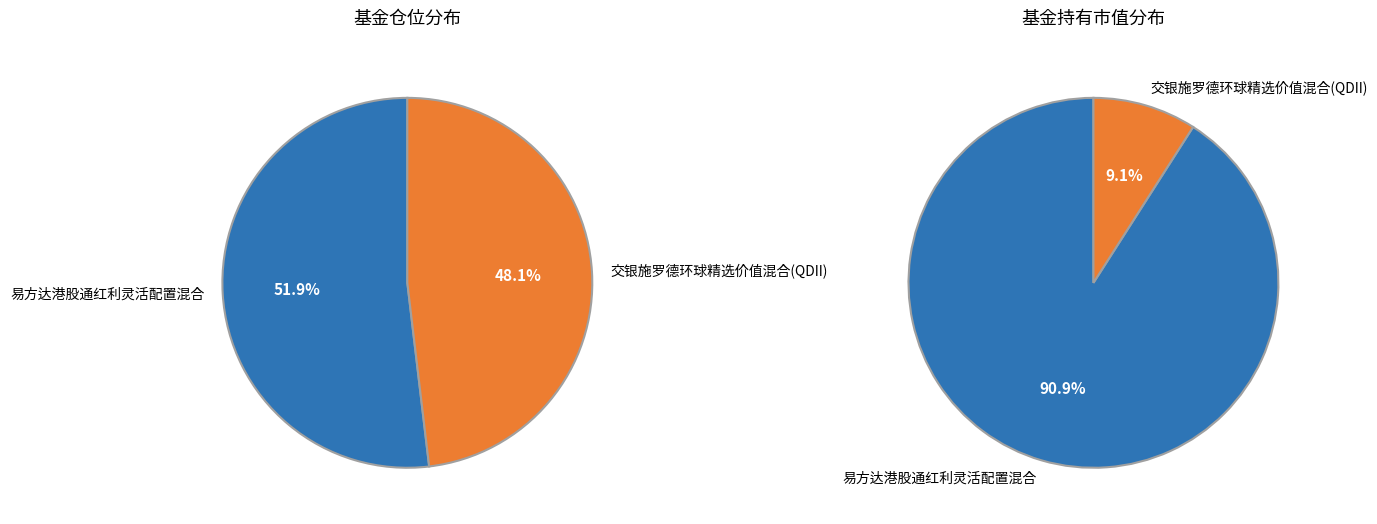

Between 交银施罗德环球精选价值混合(QDII) and 易方达港股通红利灵活配置混合, which is larger?

易方达港股通红利灵活配置混合